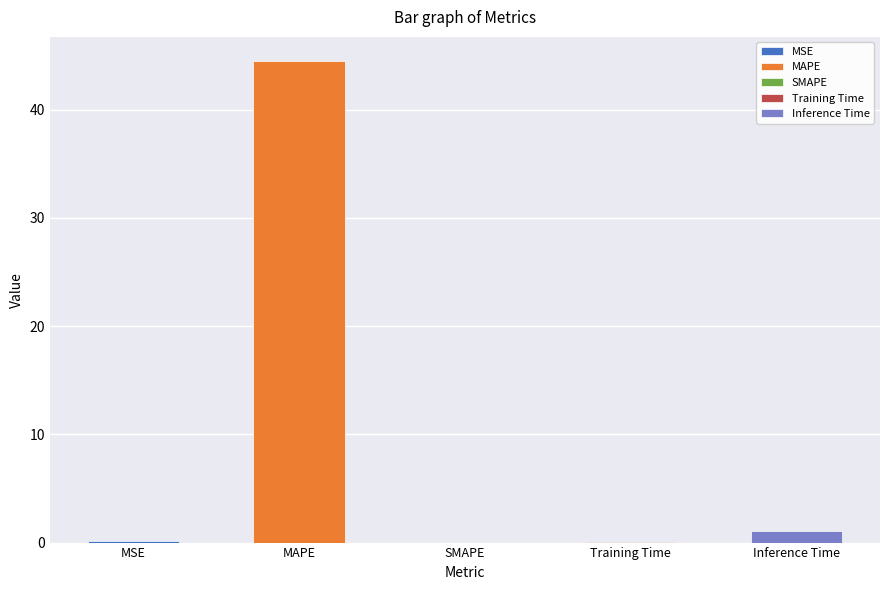

What value does the data have at MSE?

0.2